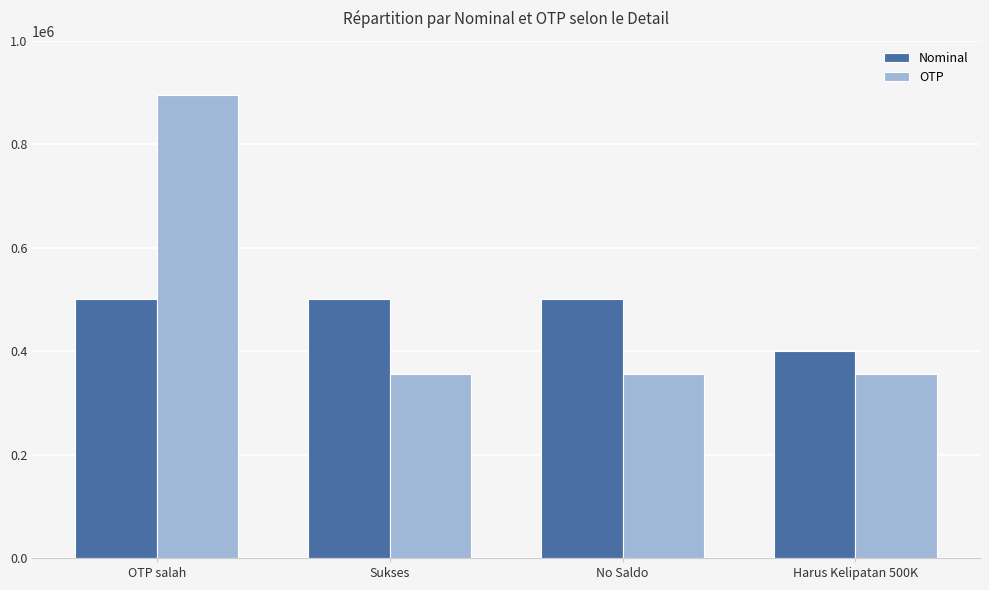

Reading right to left, what are all the values shown in this chart?

Nominal: Harus Kelipatan 500K=400000	No Saldo=500000	Sukses=500000	OTP salah=500000
OTP: Harus Kelipatan 500K=356195	No Saldo=356195	Sukses=356195	OTP salah=895888